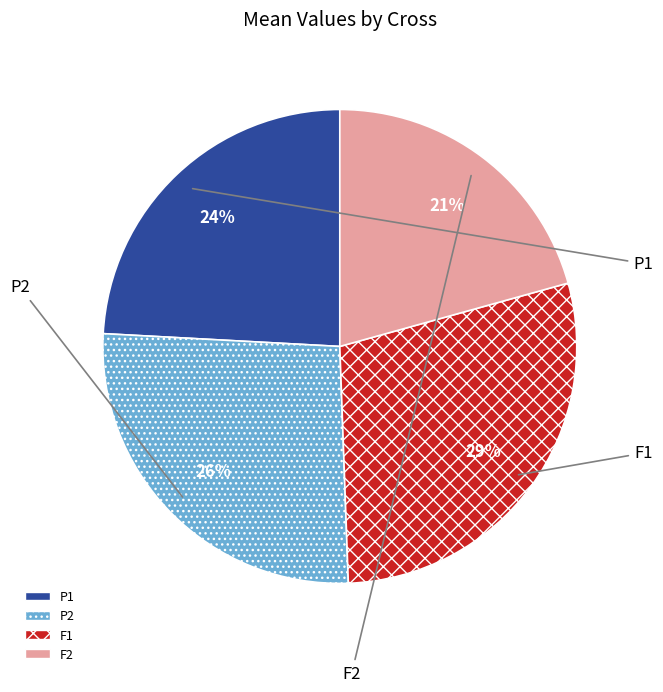

How many slices are in this pie chart?

4